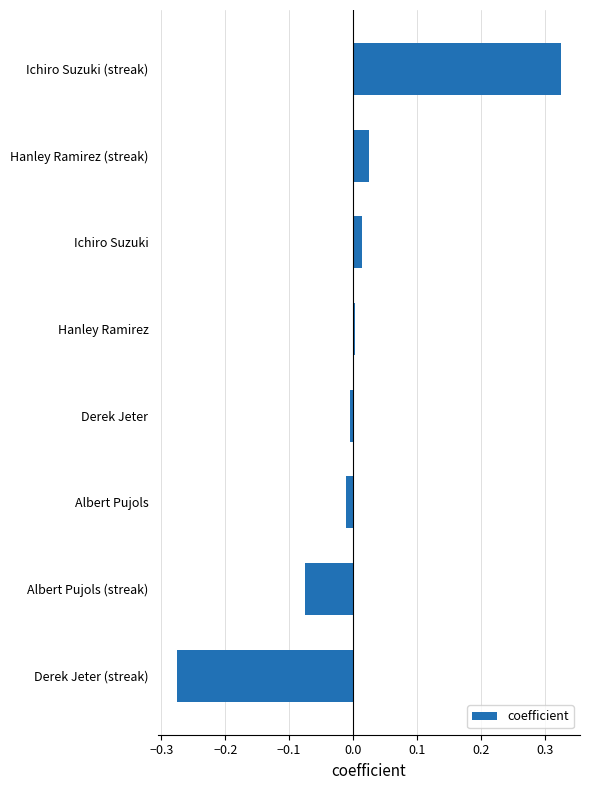

Which label corresponds to the smallest value in the chart?

Derek Jeter (streak)